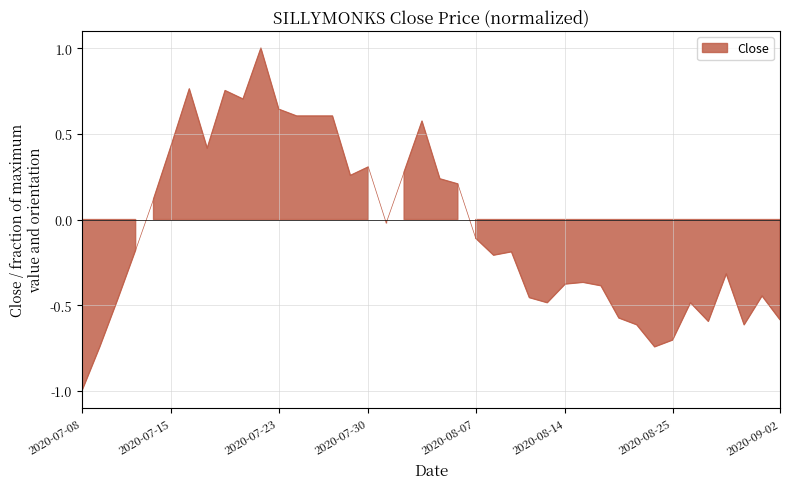

How many data points are above 0?

17